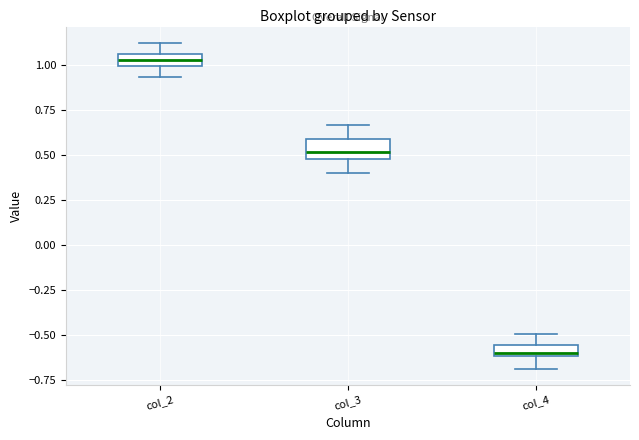

Where does the lower whisker of the box for col_4 end on the y-axis? The values are not printed on the chart, so give them approximately, as read against the axis.

-0.70